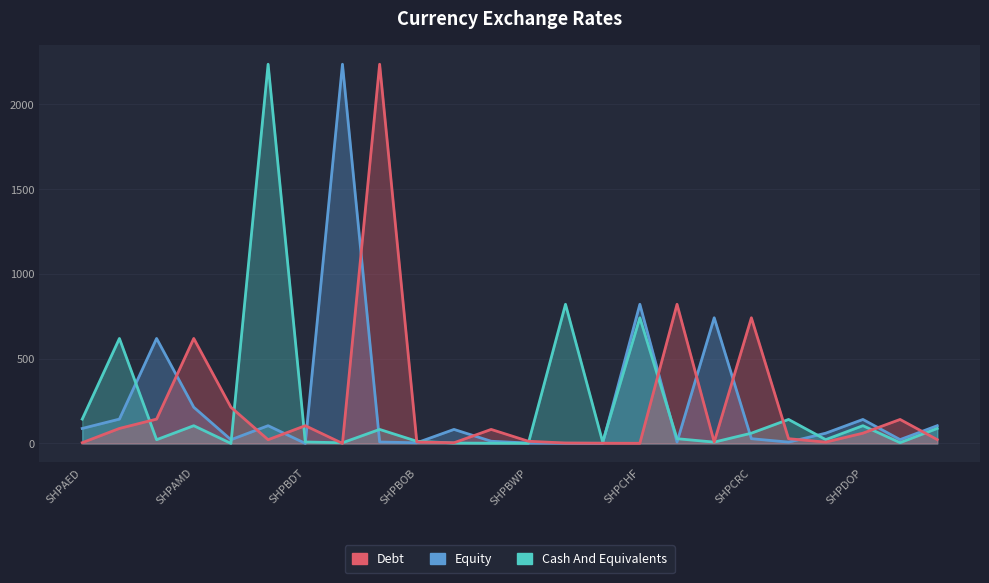

What position from the right is SHPAED?

24